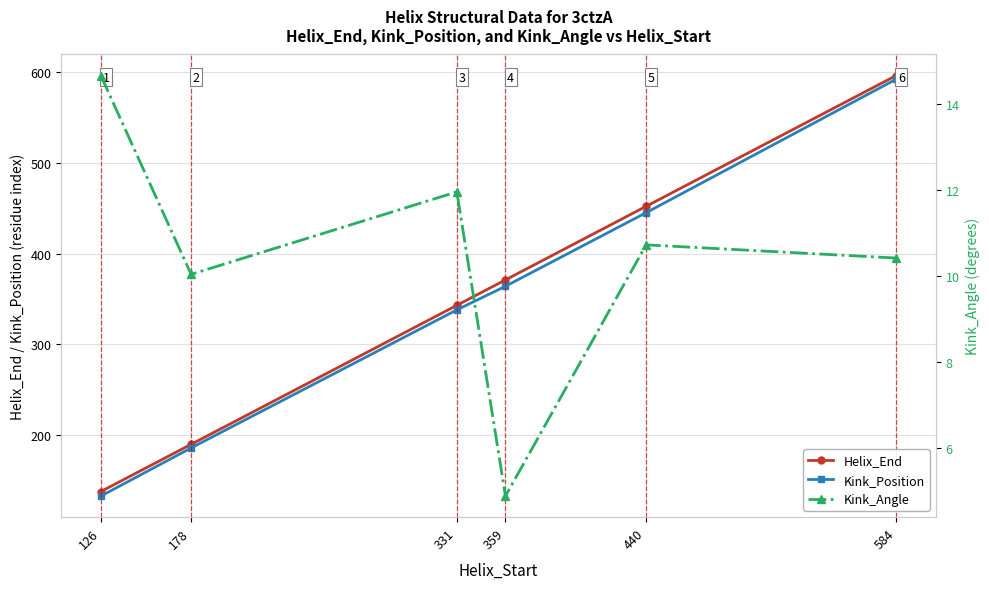

At which category is the sum across all series the highest?

584